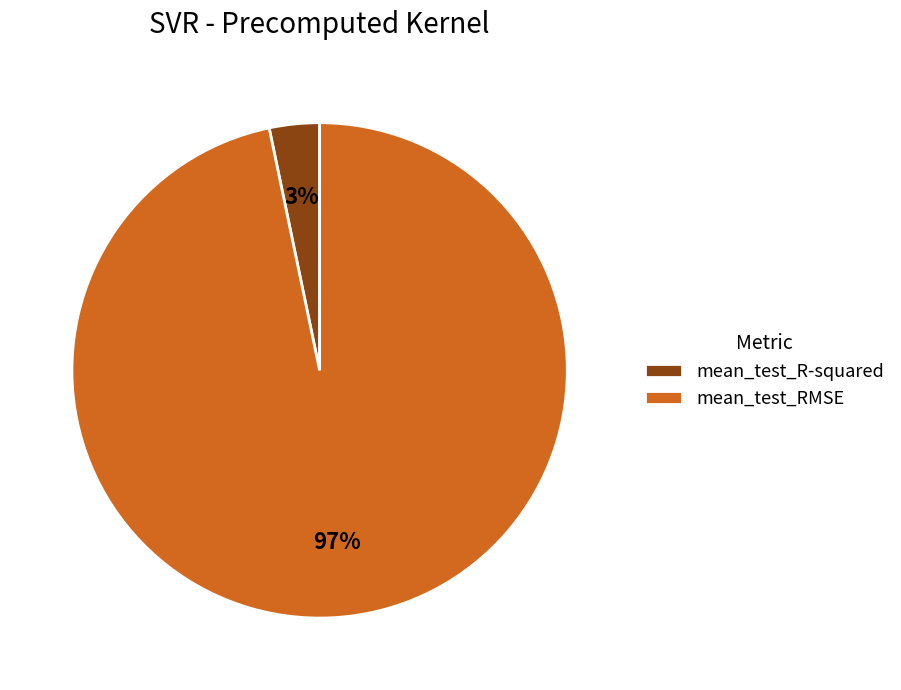

Is the sum of mean_test_R-squared and mean_test_RMSE greater than half?

Yes